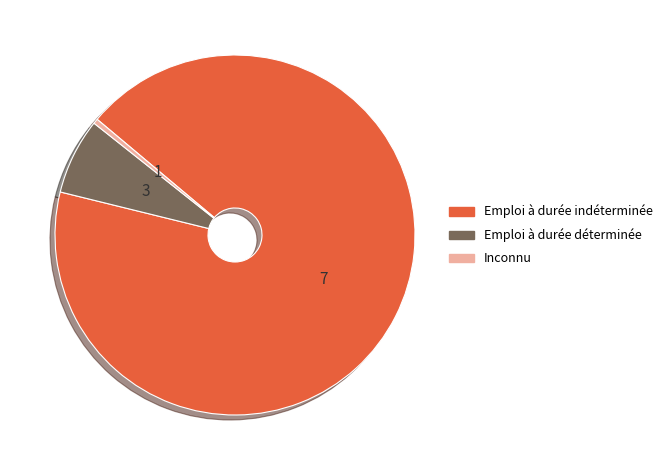

Does any single category account for the majority?

Yes